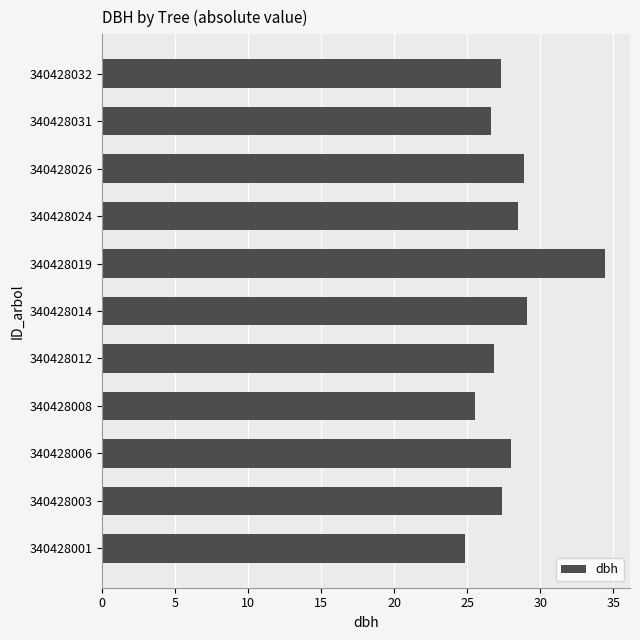

What is the difference between the second highest and minimum values?

4.3